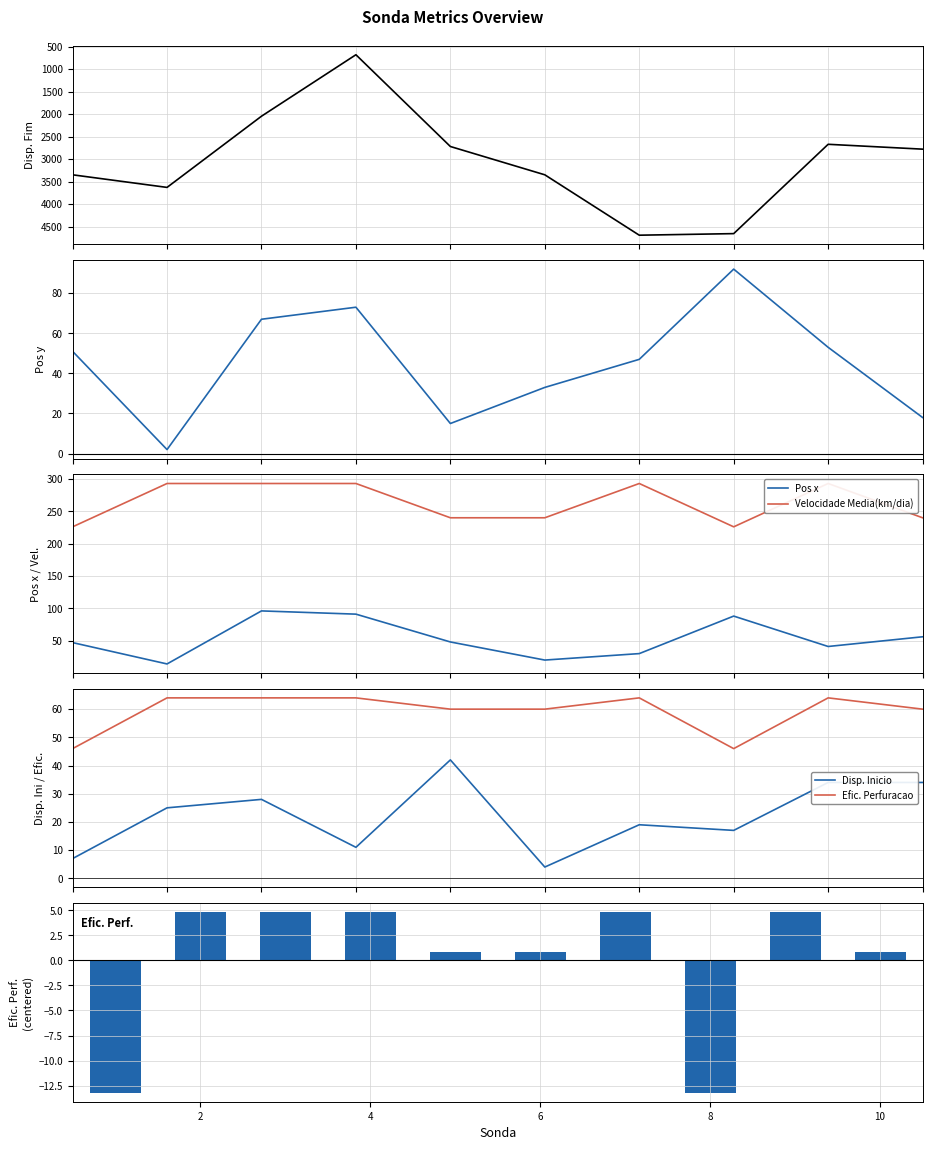

What is the value of the Disponibilidade Inicio bar at the 4th from the left?

11